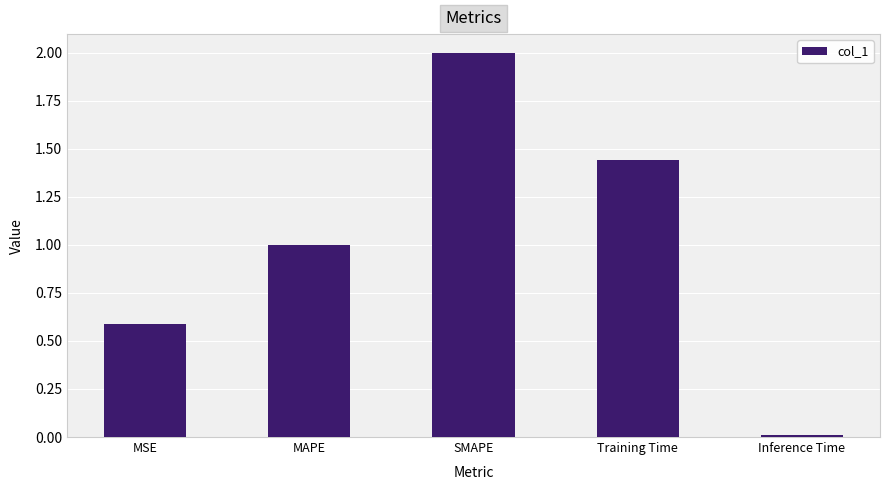

At which category does the chart reach its minimum across all series?

Inference Time